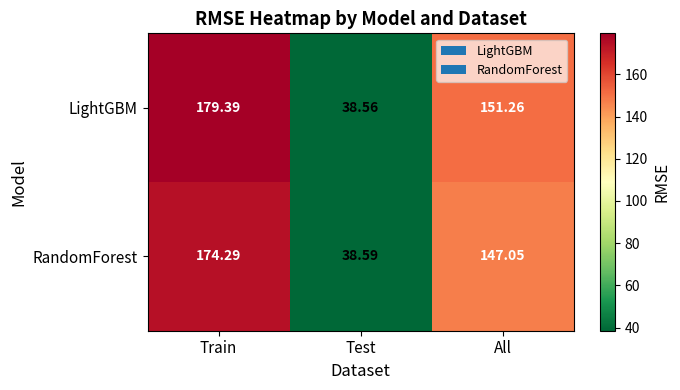

Between Train and All, which series saw the biggest shift?

LightGBM